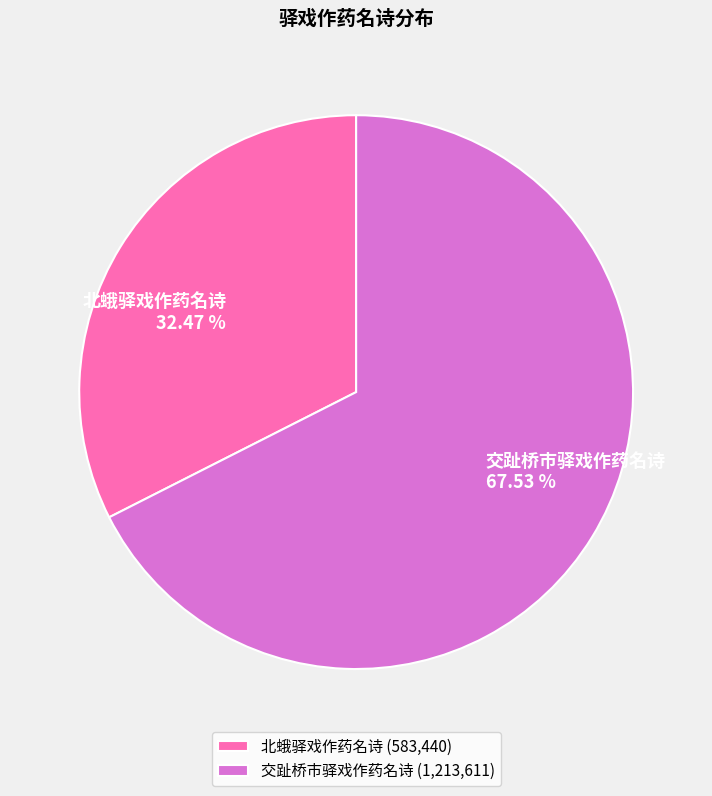

To the nearest percent, what is the average slice percentage?

50%